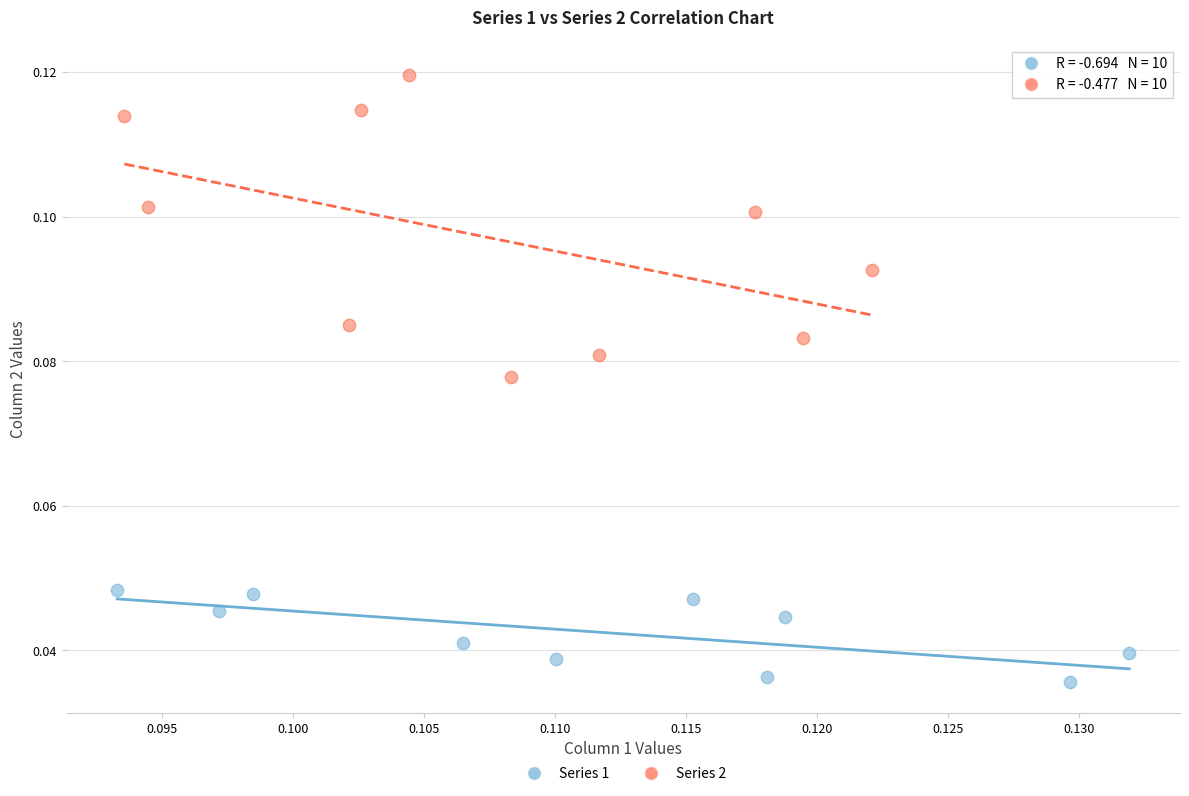

Which series has the widest spread of Y values?

Series 2